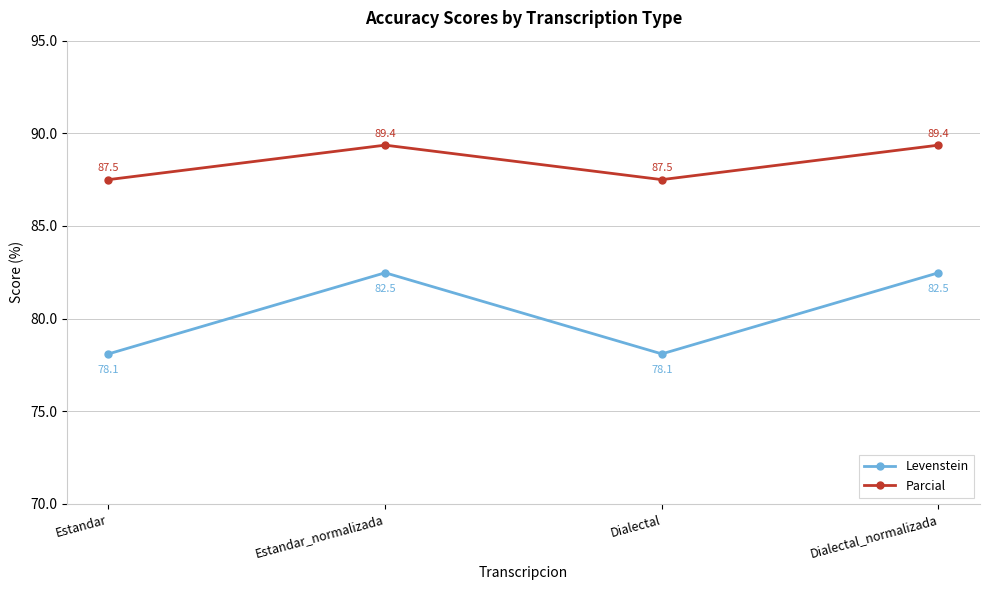

What is the value of the Parcial point at the 3rd from the left?

87.5